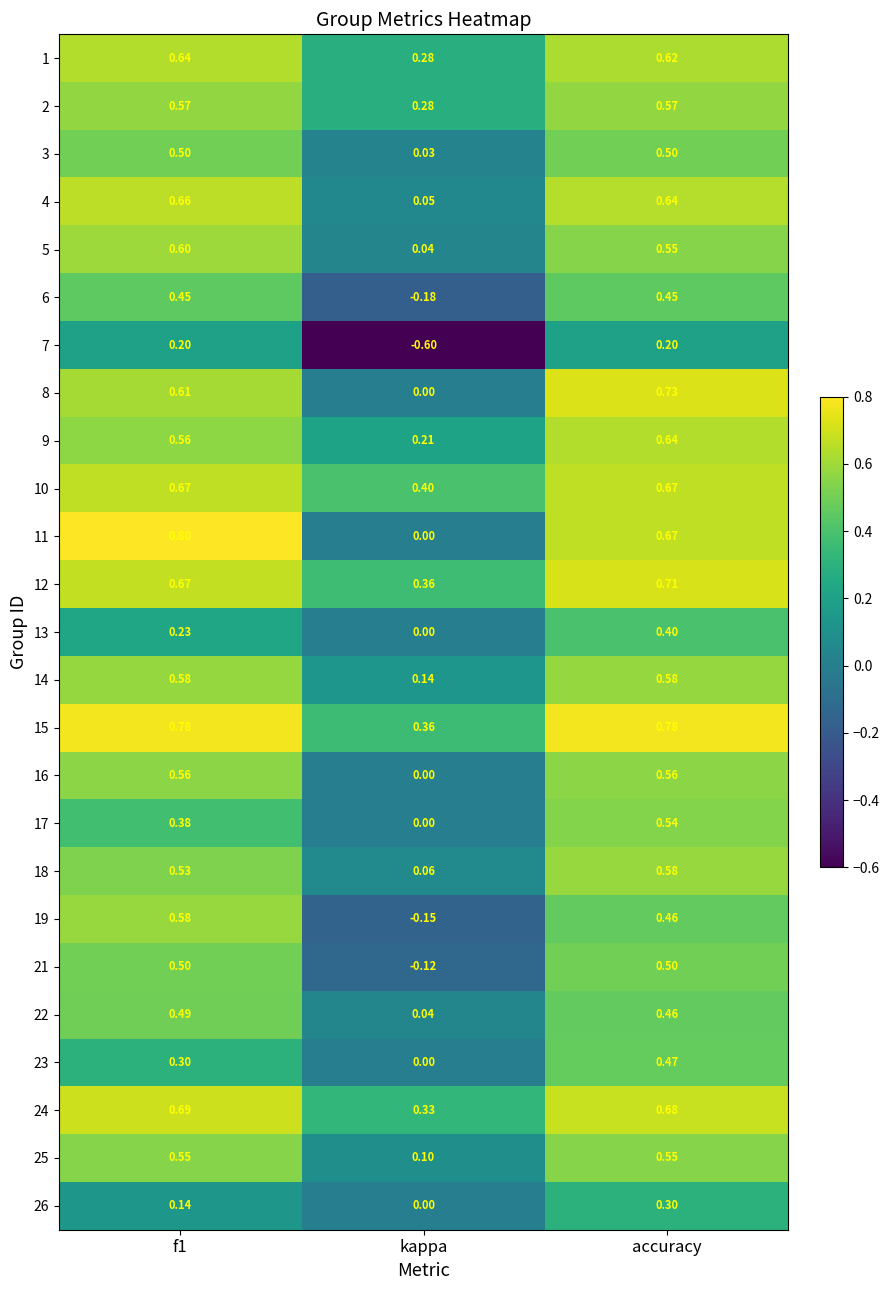

At which category is the sum across all series the highest?

accuracy